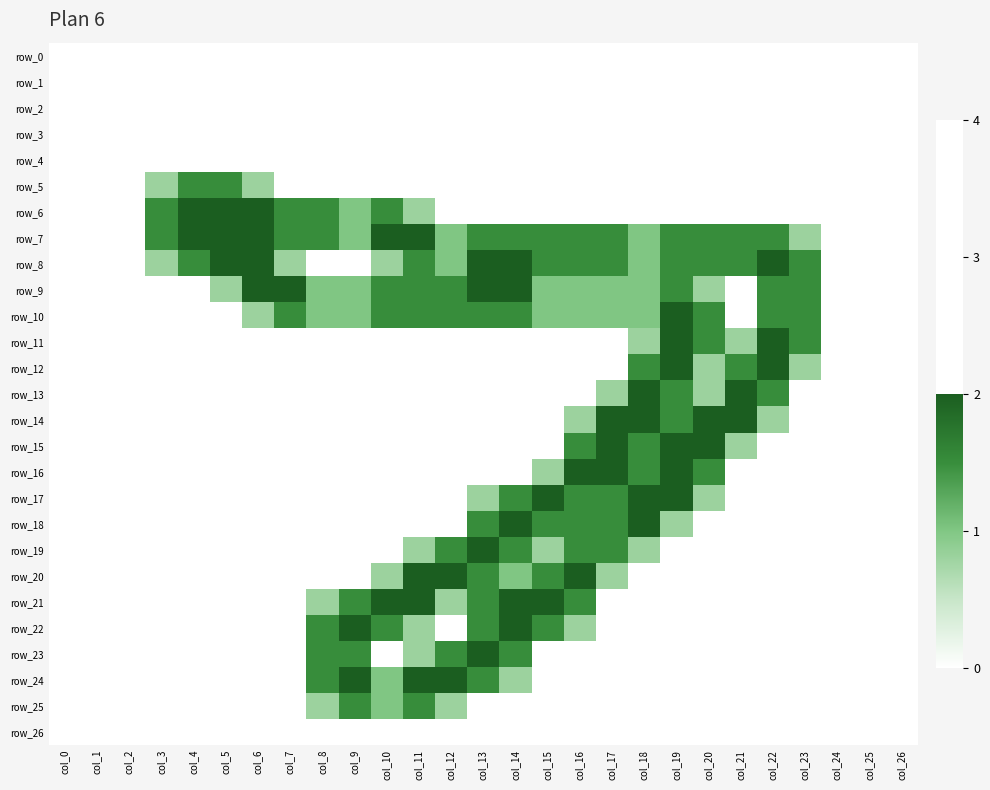

What is the difference between the second highest and minimum values in the row_22 series?

2.0